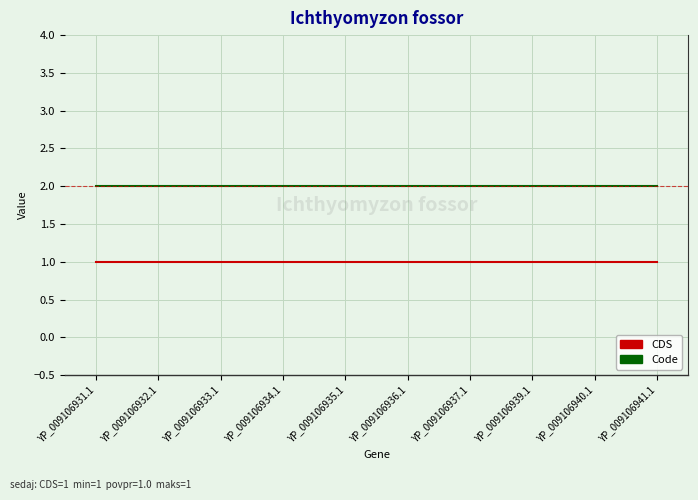

Reading right to left, what are all the values shown in this chart?

CDS: YP_009106941.1=1	YP_009106940.1=1	YP_009106939.1=1	YP_009106937.1=1	YP_009106936.1=1	YP_009106935.1=1	YP_009106934.1=1	YP_009106933.1=1	YP_009106932.1=1	YP_009106931.1=1
Code: YP_009106941.1=2	YP_009106940.1=2	YP_009106939.1=2	YP_009106937.1=2	YP_009106936.1=2	YP_009106935.1=2	YP_009106934.1=2	YP_009106933.1=2	YP_009106932.1=2	YP_009106931.1=2